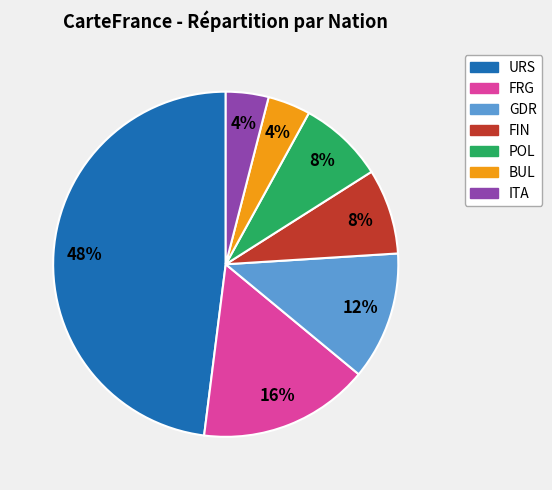

Is it true that FIN is 8% of the pie?

True